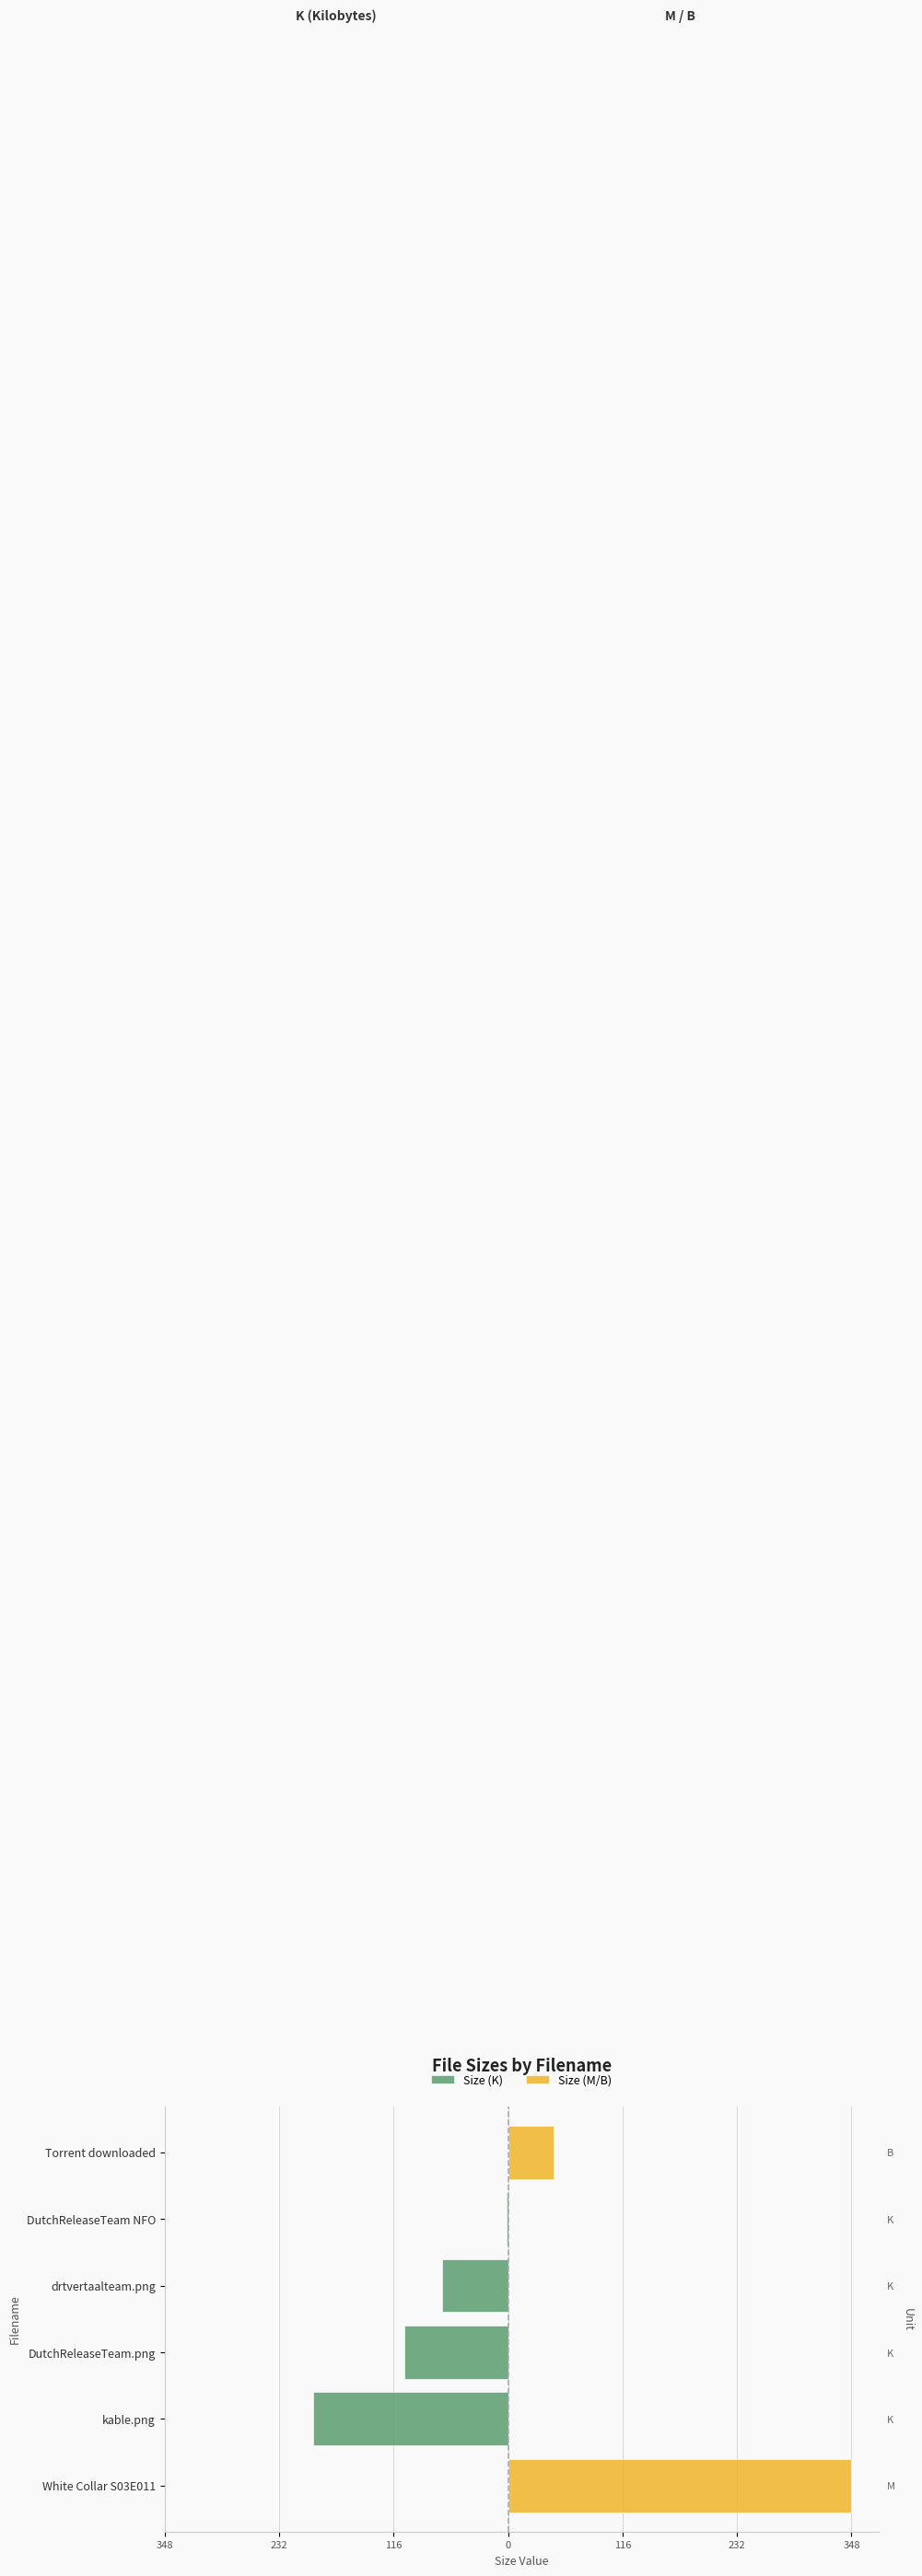

What is the average value of the Size (M/B) series?

65.8